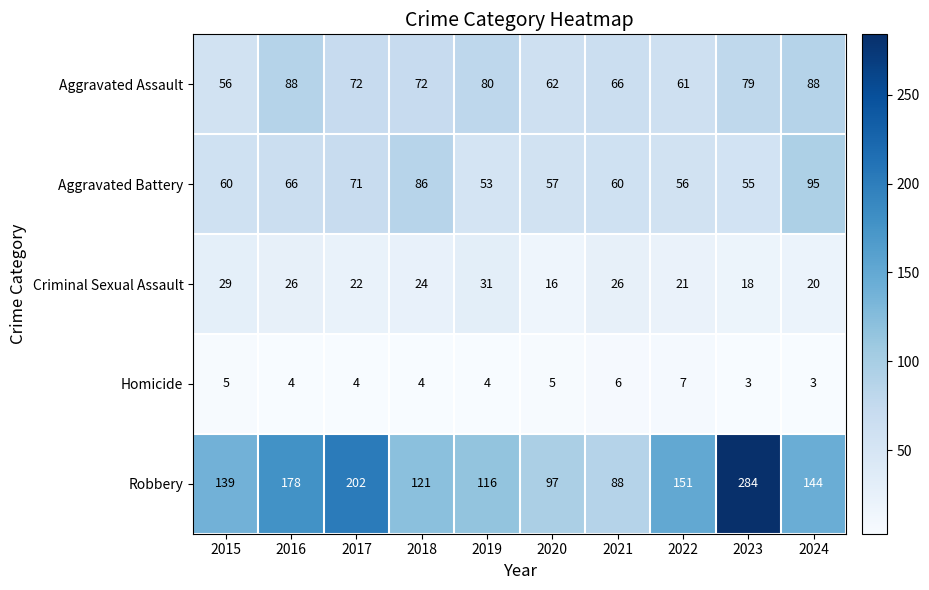

Which series has the largest total across all categories?

Robbery